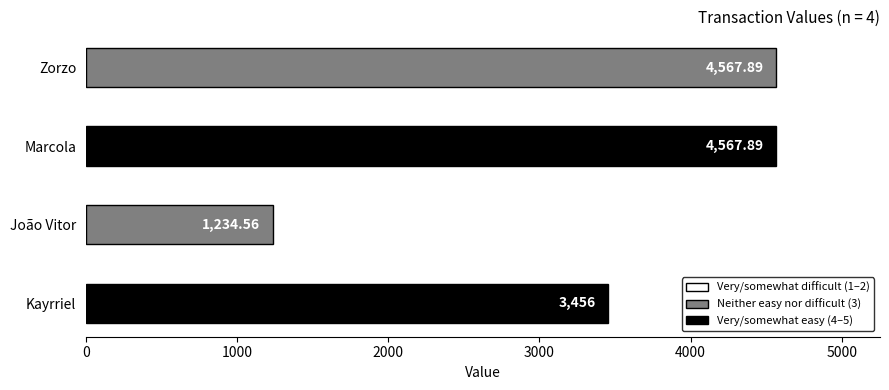

Which category has the lowest value across all series?

João Vitor